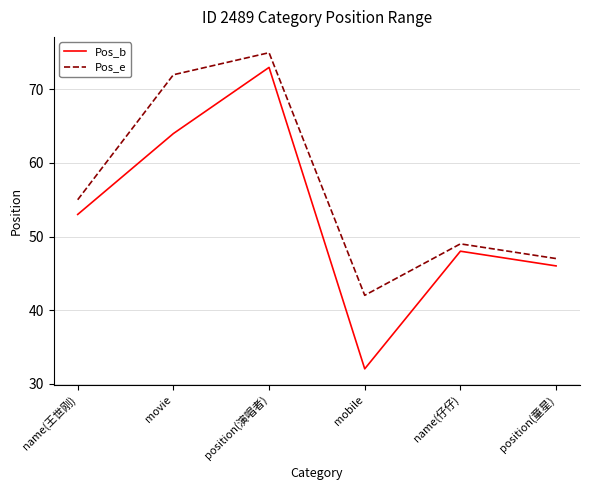

In Pos_b, how many points are higher than both neighbors (excluding endpoints)?

2